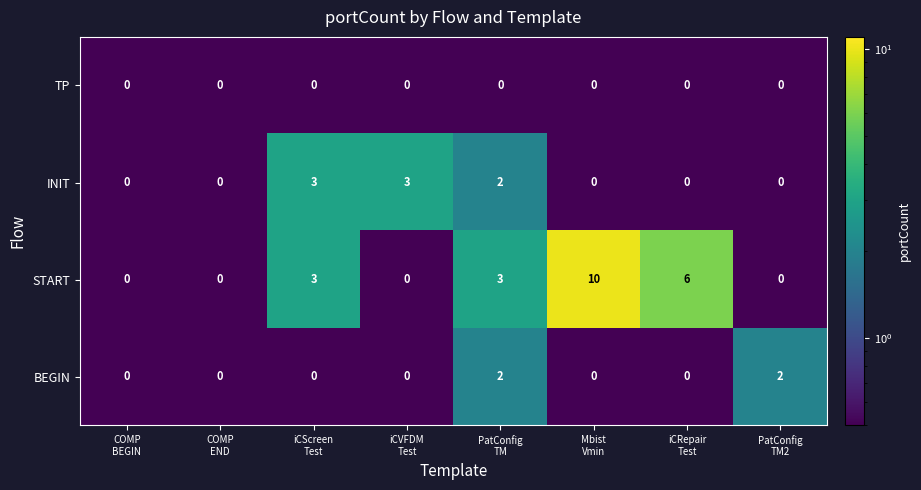

What is the difference between the maximum and minimum values in the INIT series?

3